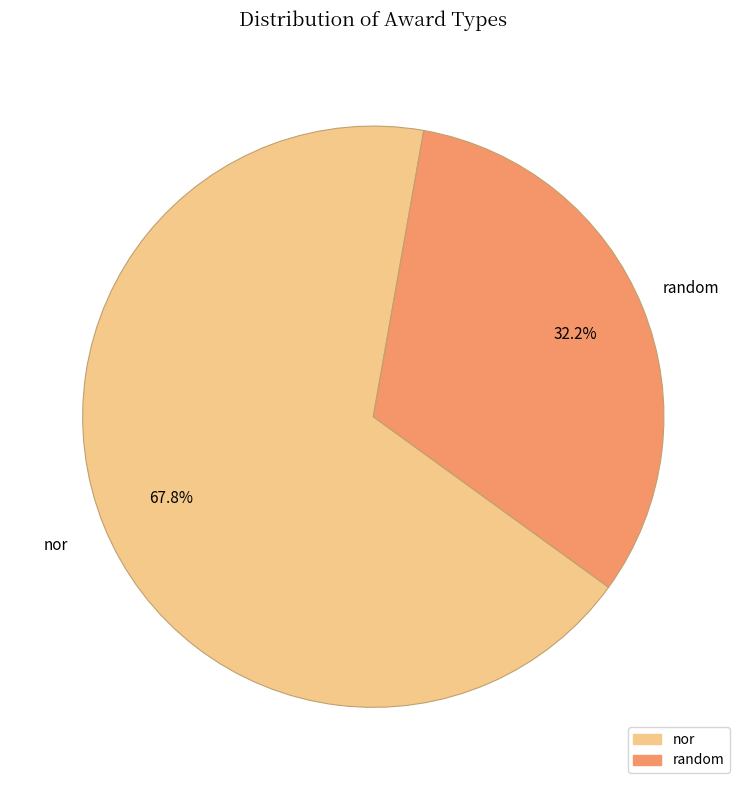

What portion of the pie excludes nor?

32.2%